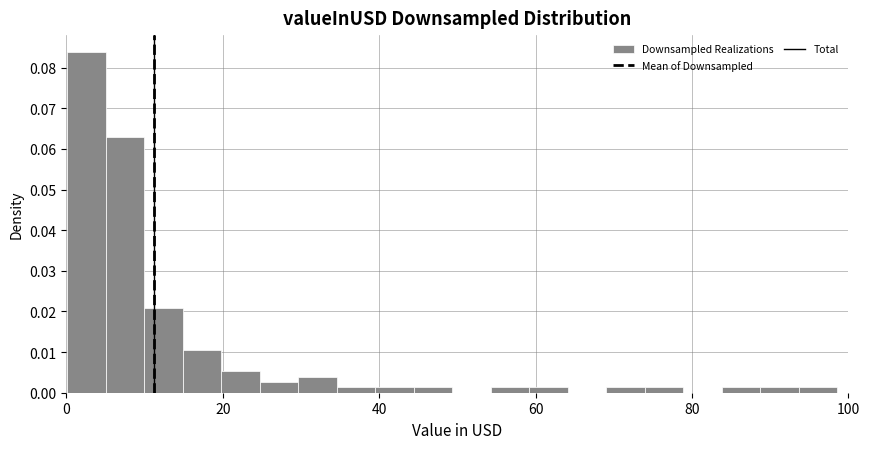

Read against the x-axis, roughly where is the centre of the tallest bar?

2